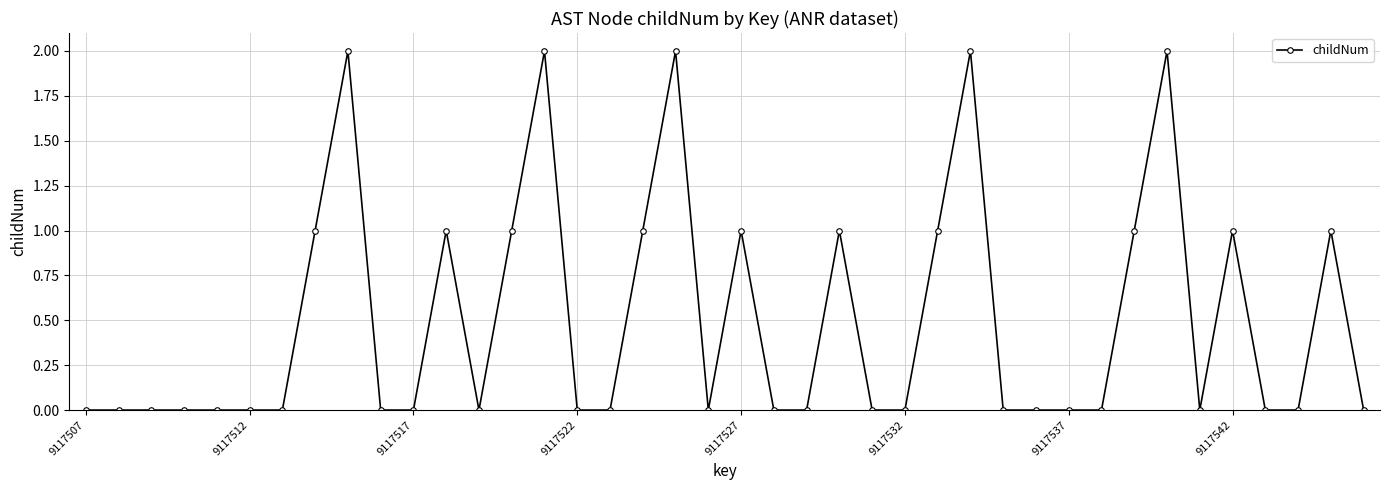

True or false: there are more than 0 points higher than both neighbors.

True